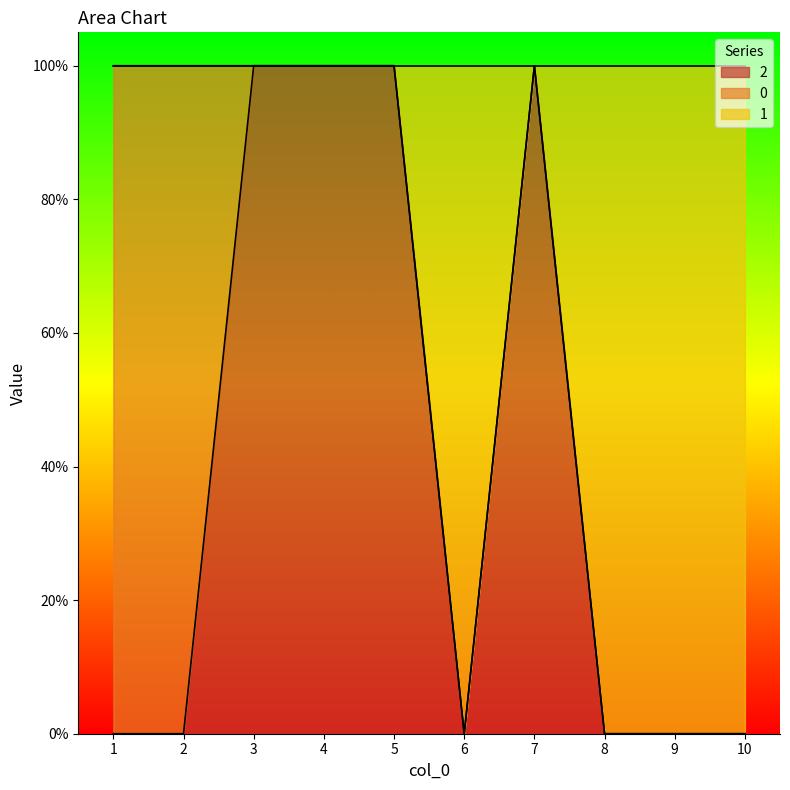

What is the approximate value of 2 at 3?

1